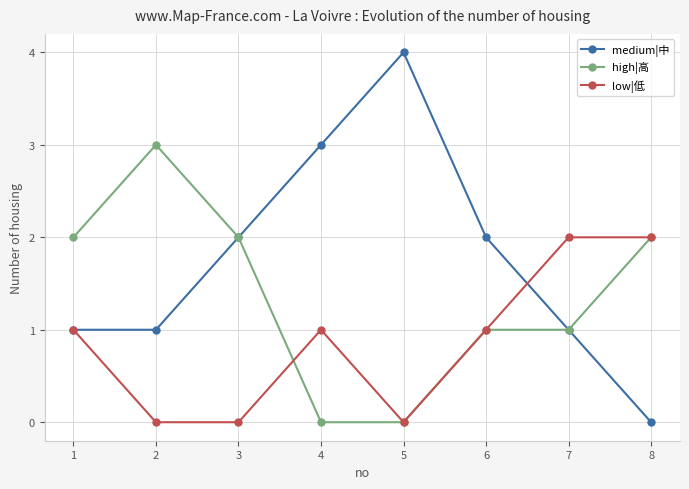

Is this an area chart (filled region under the line)?

No